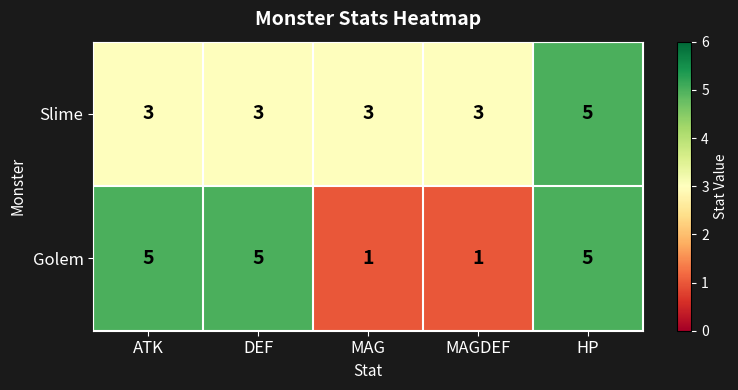

Rank the series at MAG from lowest to highest value.

Golem, Slime